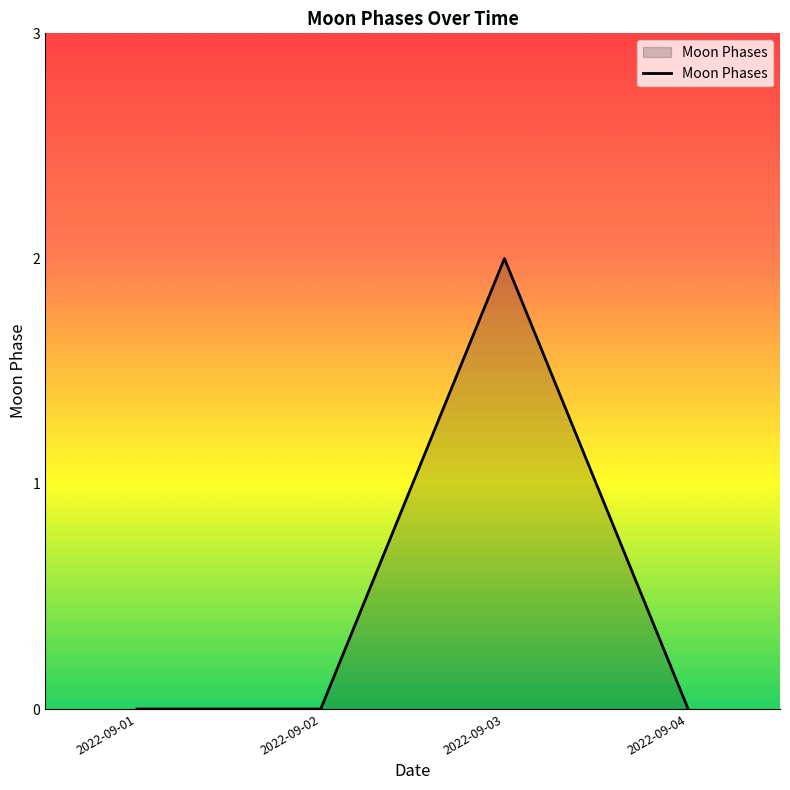

Which category has the highest value across all series?

2022-09-03